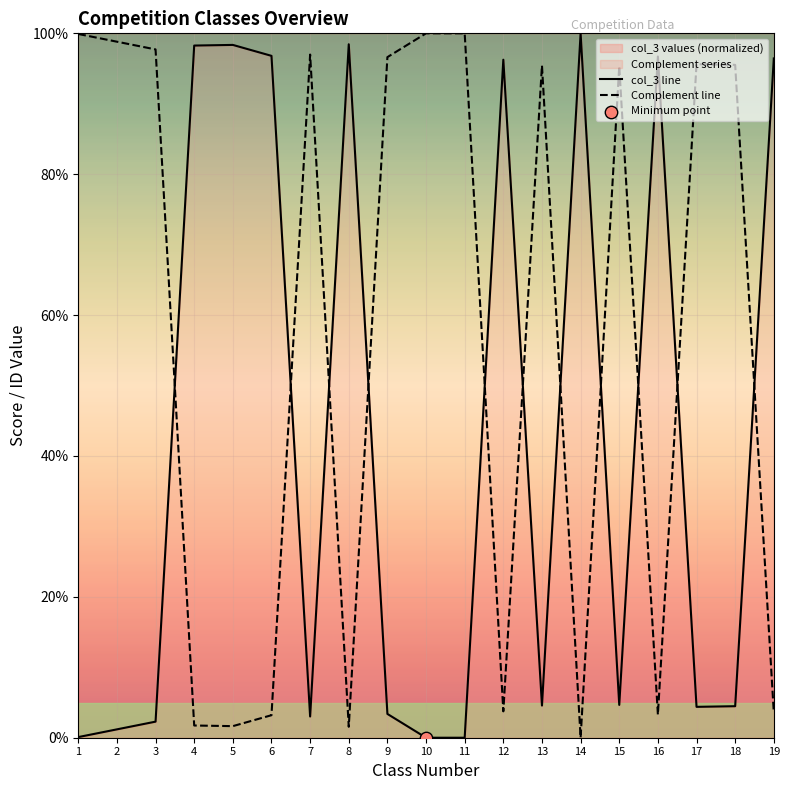

Which series has the largest total across all categories?

Complement line